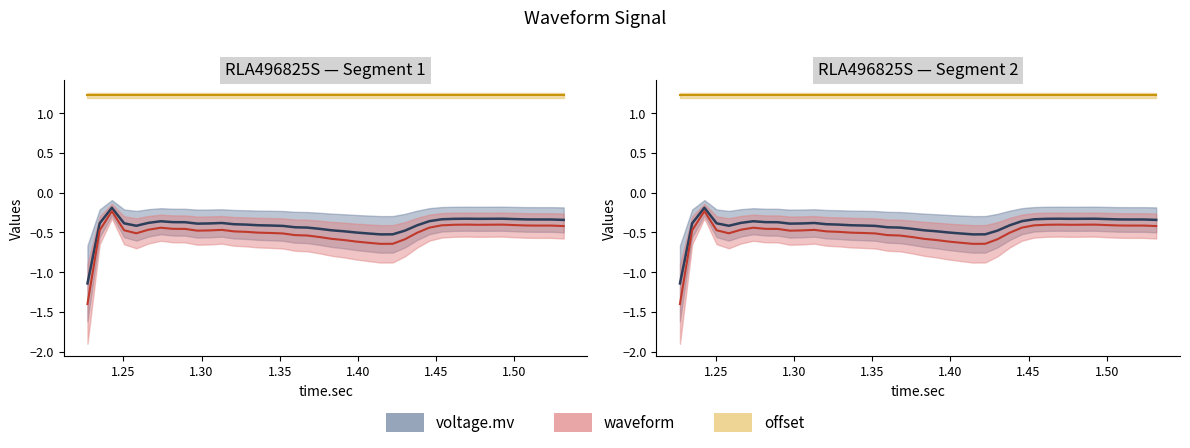

True or false: waveform has a value of -0.4 at 1.273875.

True